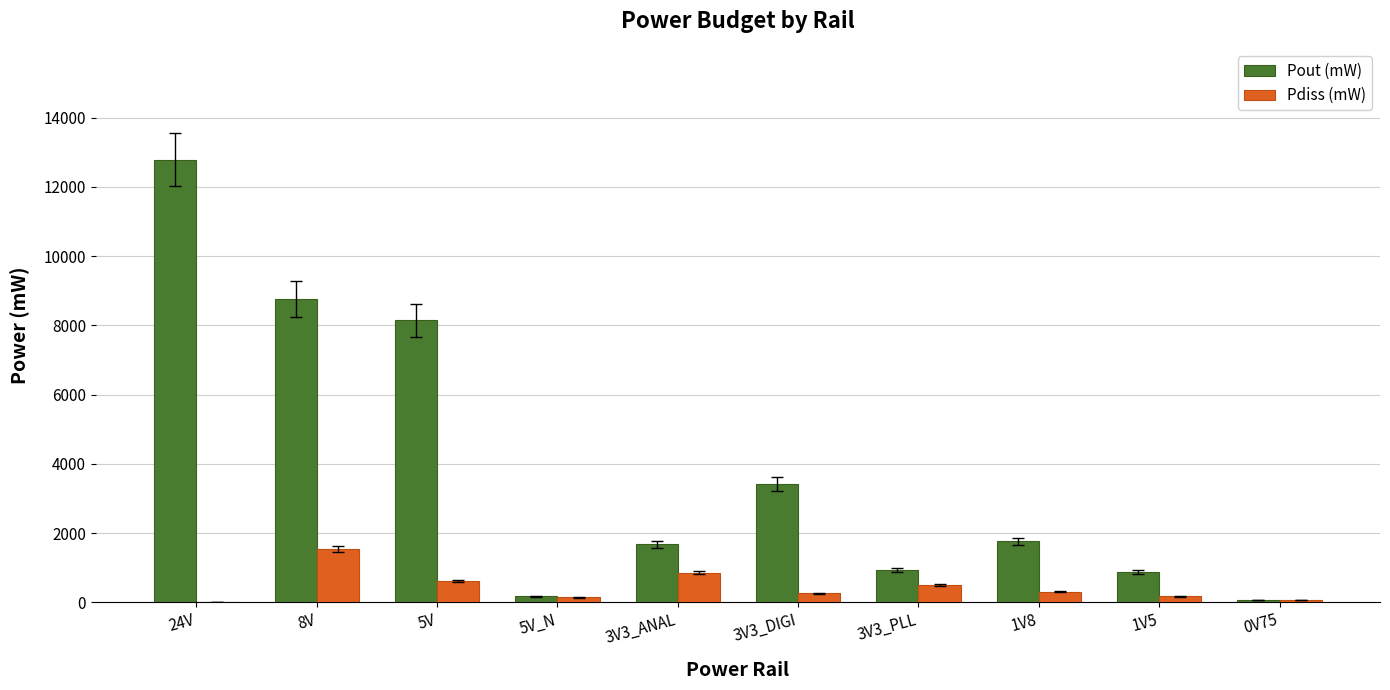

At which category is the sum across all series the highest?

24V